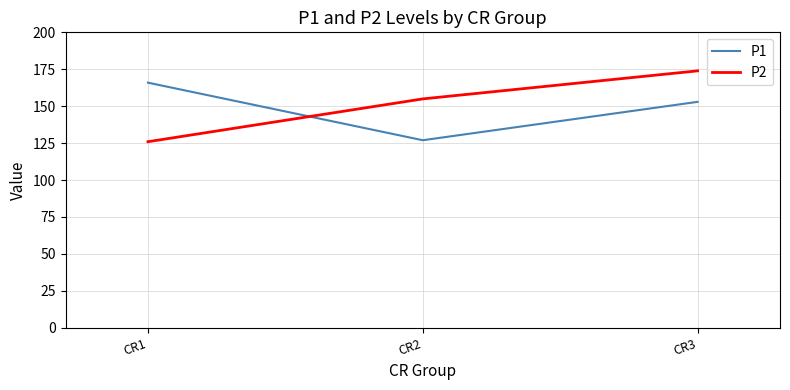

How many distinct data groups are displayed?

2